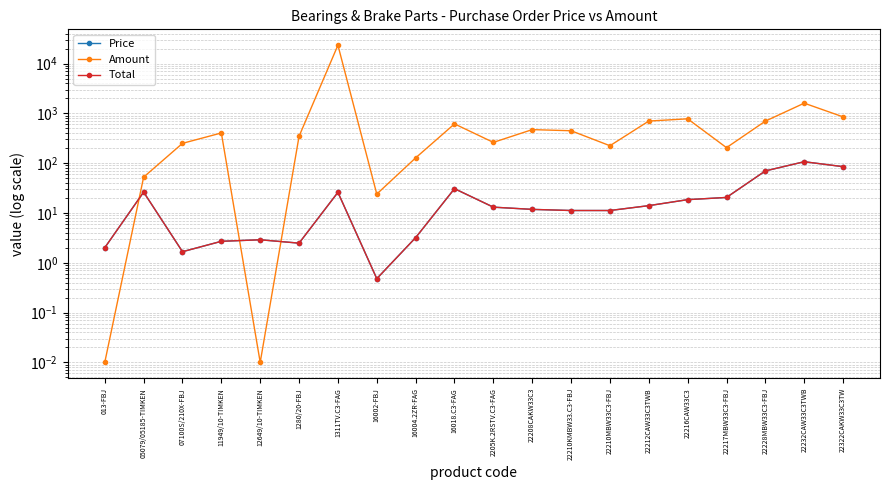

What is the difference between the maximum and minimum values in the Price series?

106.6